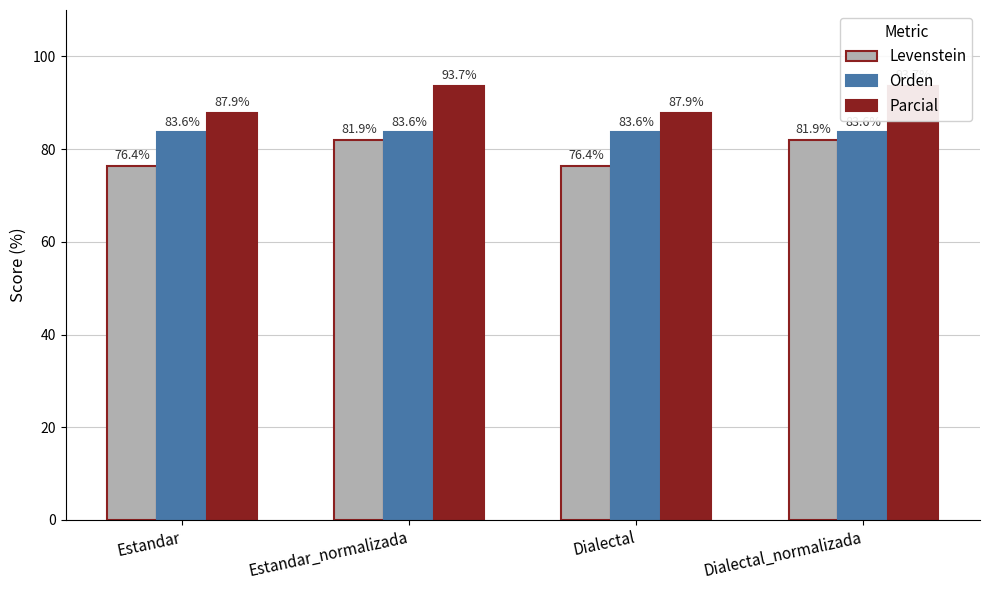

Rank the series by their maximum value, from highest to lowest.

Parcial, Orden, Levenstein